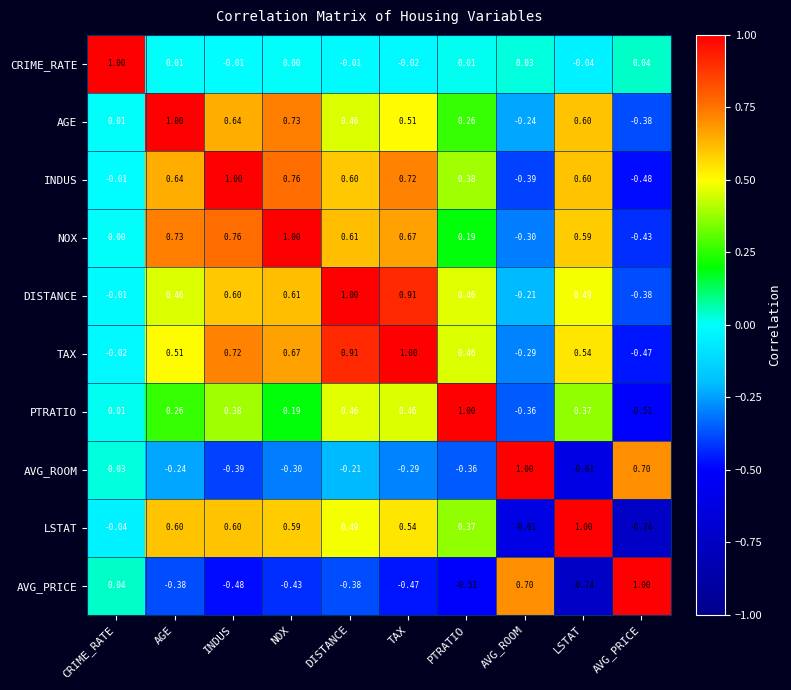

At which label is PTRATIO closest to 0?

CRIME_RATE